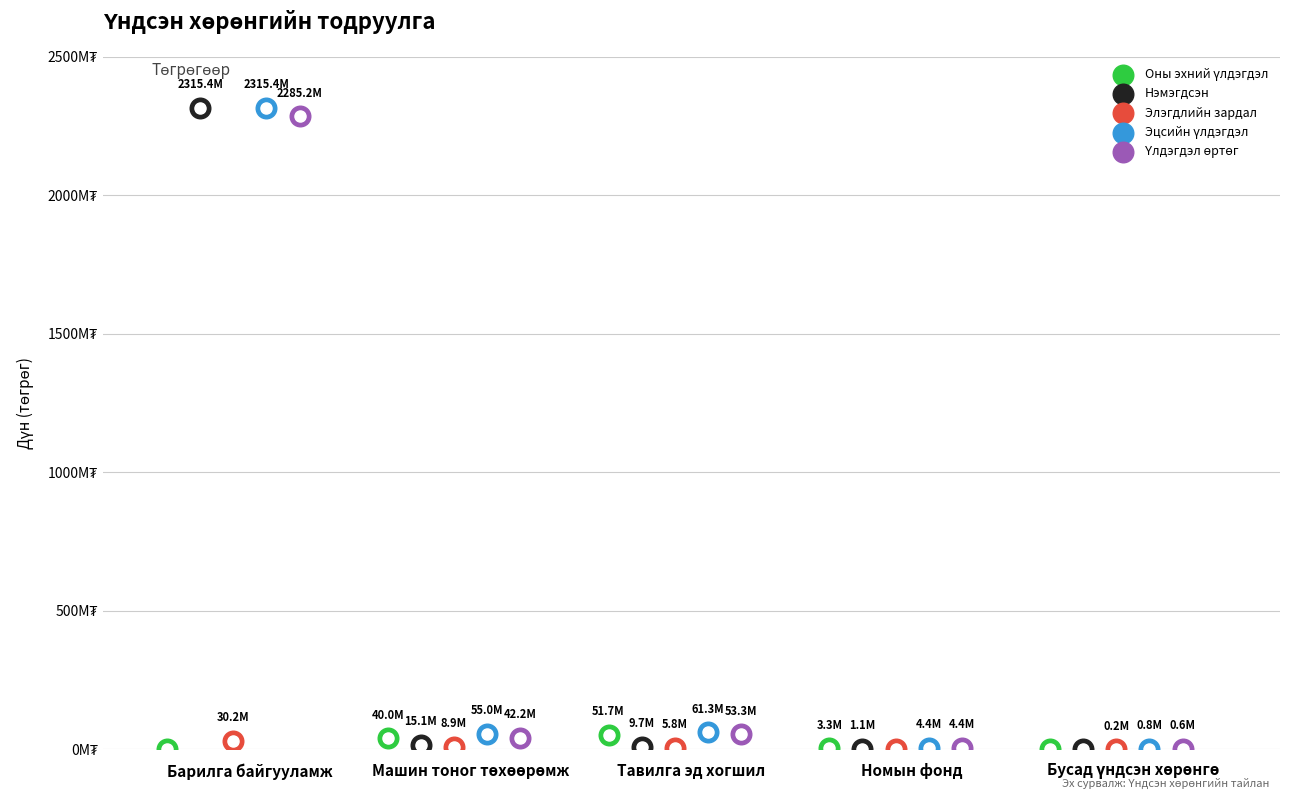

Which series has the largest total across all categories?

Эцсийн үлдэгдэл